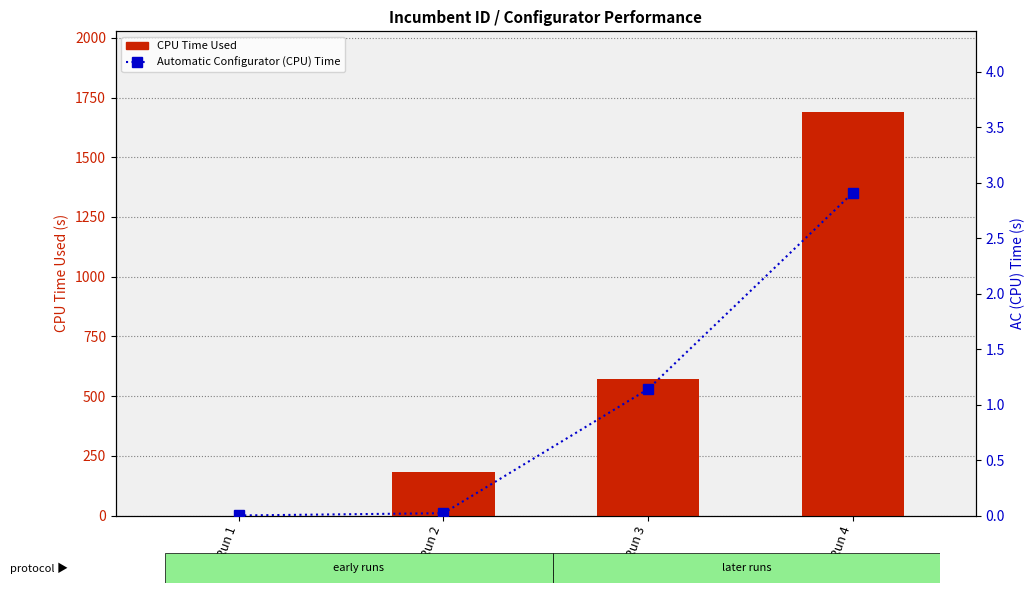

Does the chart contain any negative values?

No